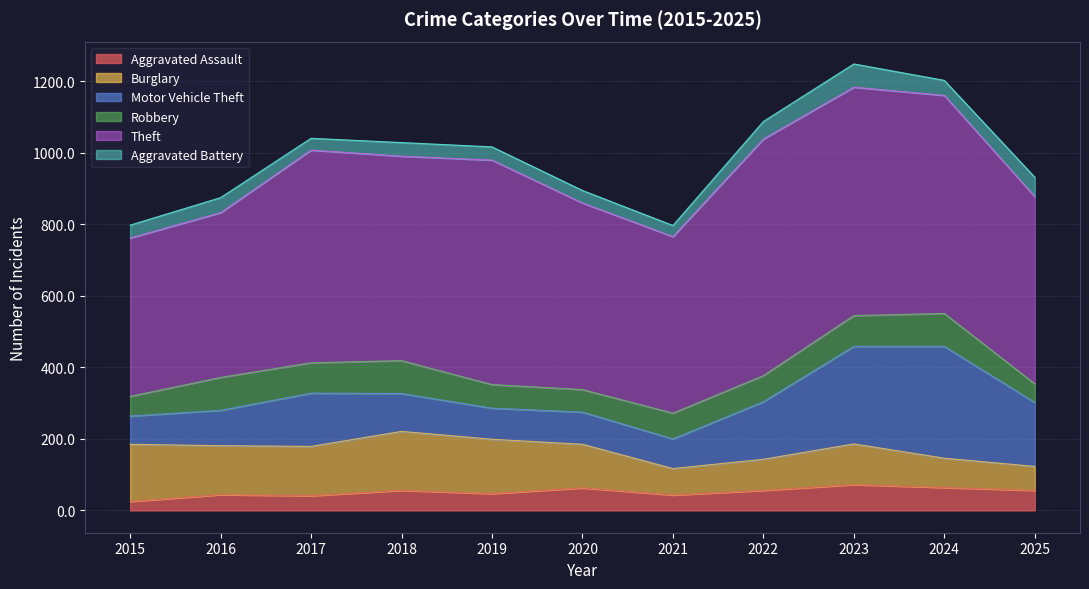

Reading left to right, transcribe all the data shown in this chart.

Aggravated Assault: 25	44	41	56	47	63	43	56	72	64	56
Burglary: 160	137	138	165	152	122	74	87	114	82	67
Motor Vehicle Theft: 79	99	149	106	87	90	83	161	273	313	179
Robbery: 55	92	85	92	66	63	72	73	86	92	52
Theft: 443	461	595	572	628	522	494	662	639	610	524
Aggravated Battery: 36	42	33	38	37	35	31	49	65	42	54